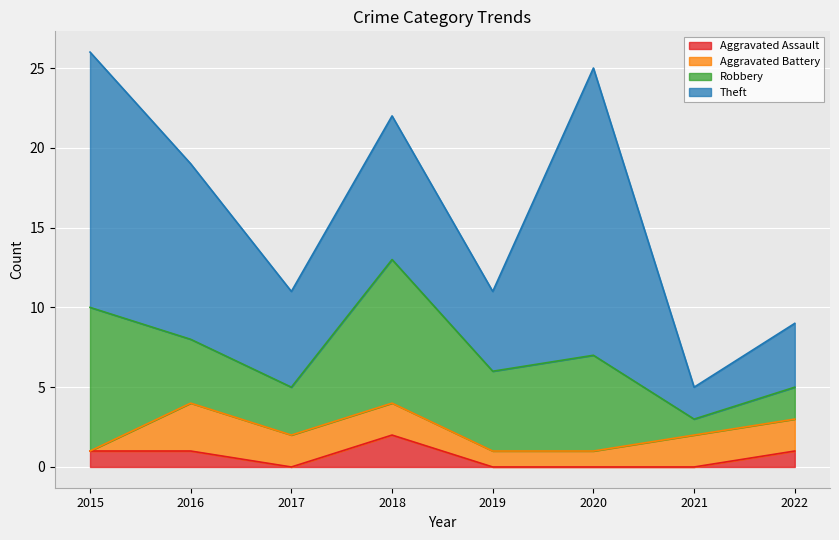

Reading left to right, transcribe all the data shown in this chart.

Aggravated Assault: 2015=1	2016=1	2017=0	2018=2	2019=0	2020=0	2021=0	2022=1
Aggravated Battery: 2015=0	2016=3	2017=2	2018=2	2019=1	2020=1	2021=2	2022=2
Robbery: 2015=9	2016=4	2017=3	2018=9	2019=5	2020=6	2021=1	2022=2
Theft: 2015=16	2016=11	2017=6	2018=9	2019=5	2020=18	2021=2	2022=4